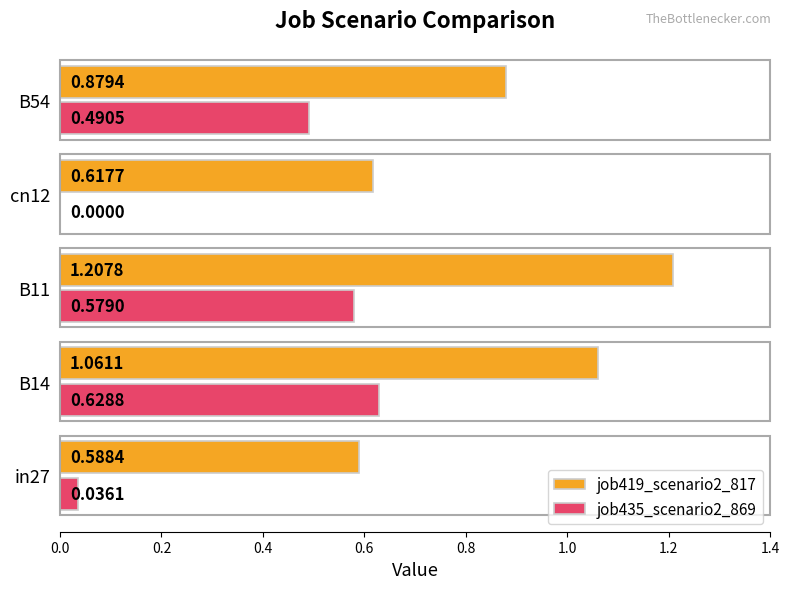

At which category is the sum across all series the highest?

B11